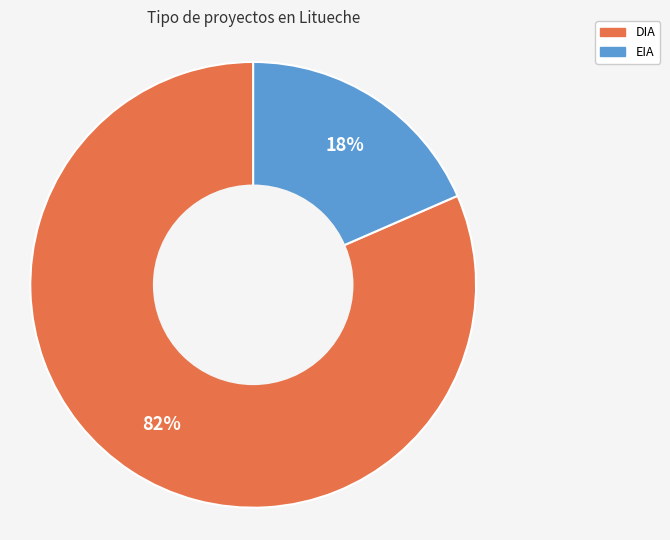

How many slices are in this pie chart?

2